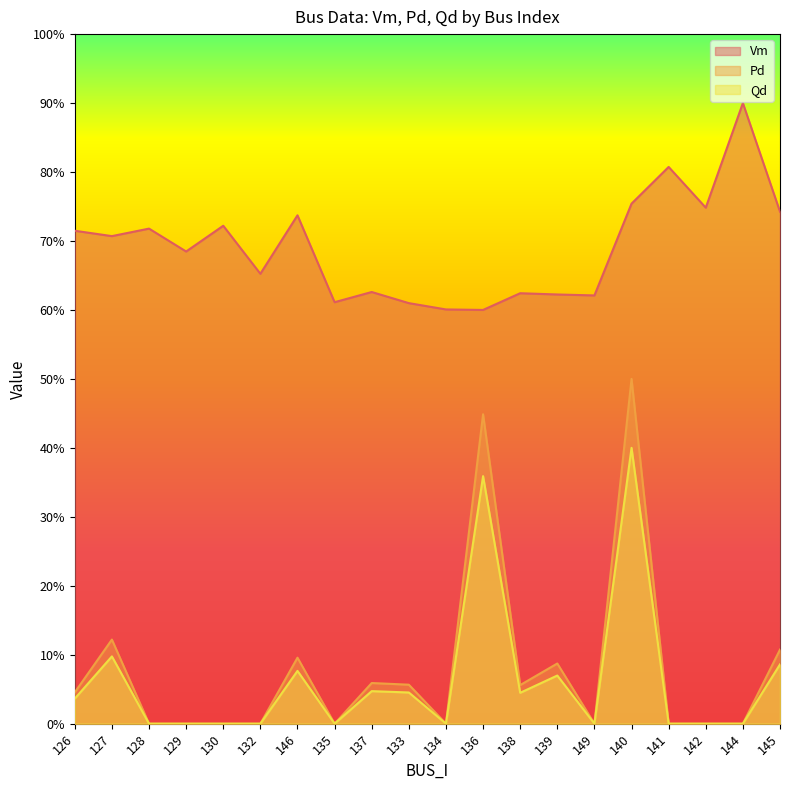

True or false: Qd has a value of 0.0 at 142.

True